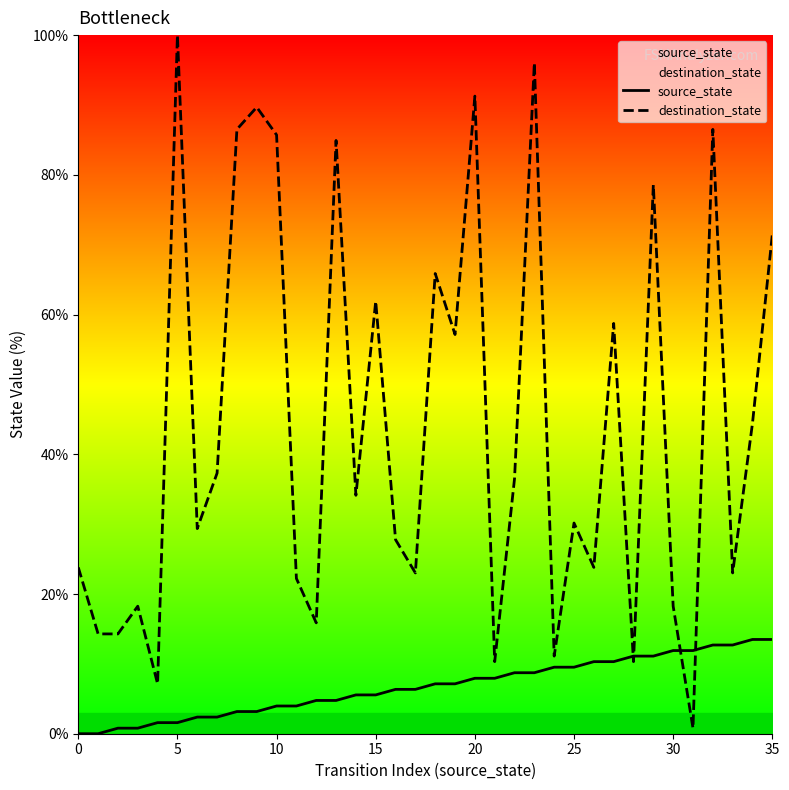

Reading left to right, what are all the values shown in this chart?

source_state: 0.0	0.0	0.8	0.8	1.6	1.6	2.4	2.4	3.2	3.2	4.0	4.0	4.8	4.8	5.6	5.6	6.3	6.3	7.1	7.1	7.9	7.9	8.7	8.7	9.5	9.5	10.3	10.3	11.1	11.1	11.9	11.9	12.7	12.7	13.5	13.5
destination_state: 23.8	14.3	14.3	18.3	7.1	100.0	29.4	37.3	86.5	89.7	85.7	22.2	15.9	84.9	34.1	61.9	27.8	23.0	65.9	57.1	91.3	10.3	36.5	96.0	11.1	30.2	23.8	58.7	10.3	78.6	18.3	0.8	86.5	23.0	44.4	71.4